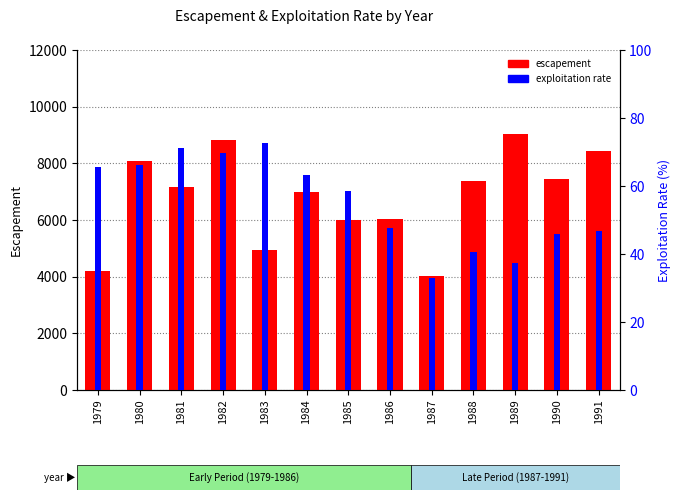

Are the bars horizontal?

No